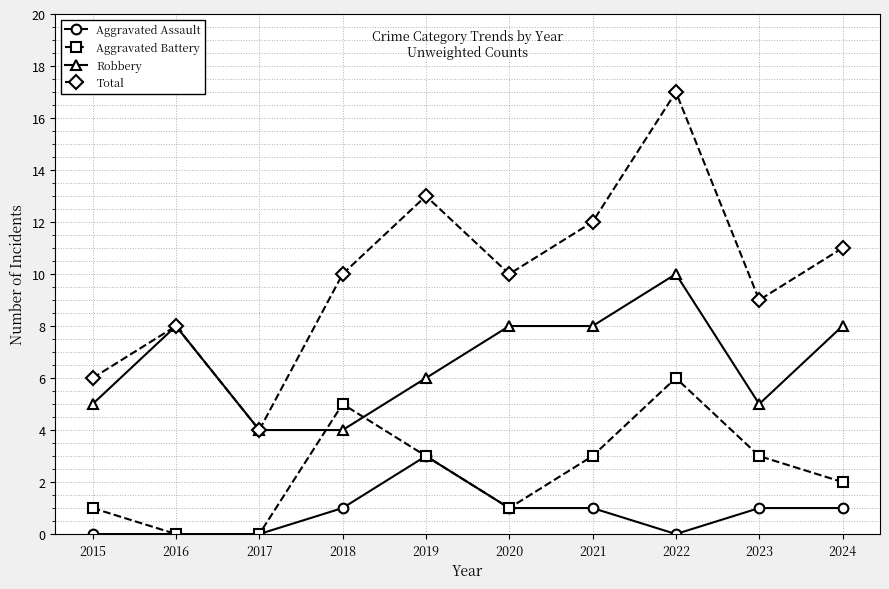

True or false: Total has more than 2 interior local peaks.

True